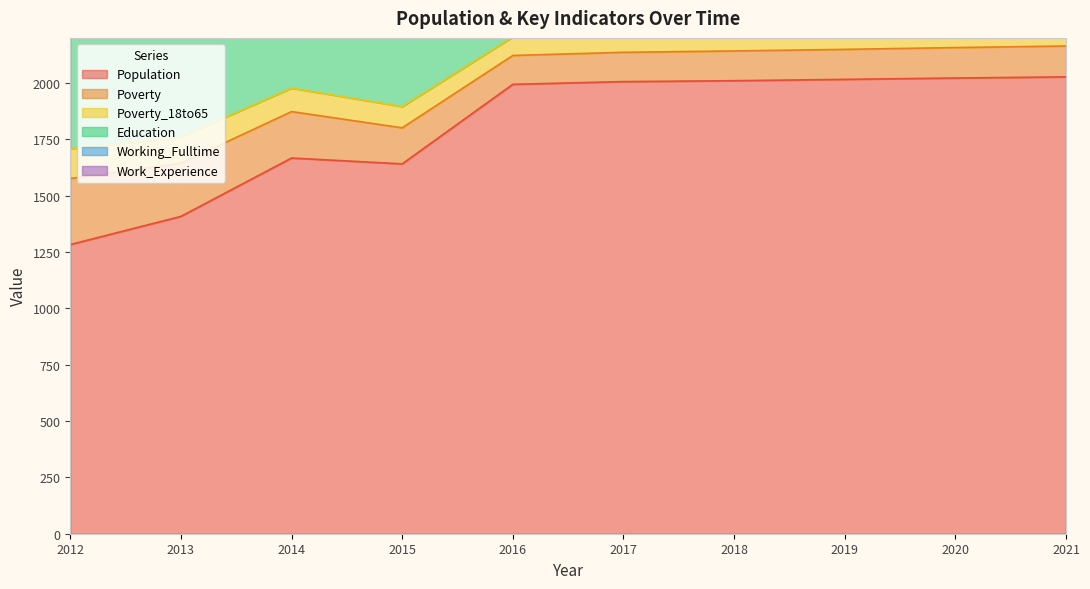

At which category is the sum across all series the highest?

2021